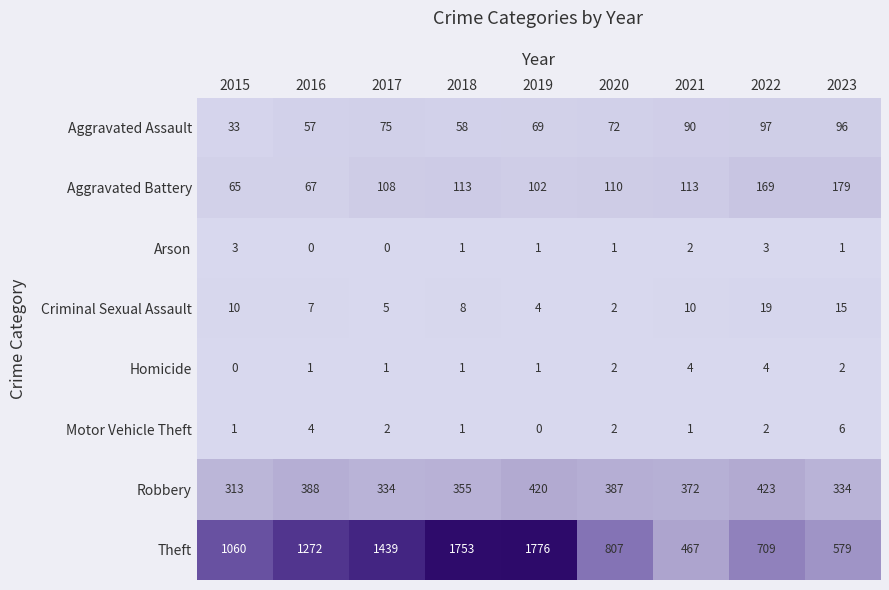

What is the difference between the Aggravated Battery values at 2017 and 2023?

71